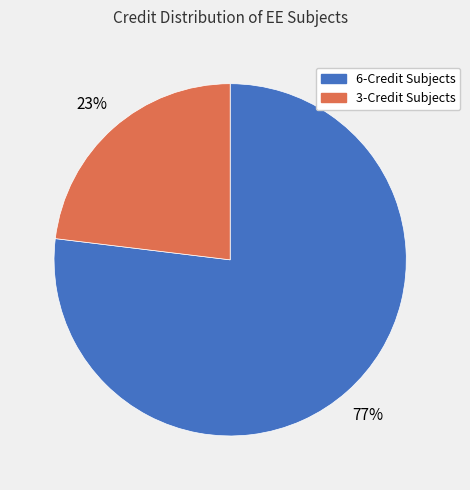

Is there any slice that represents more than half of the pie?

Yes